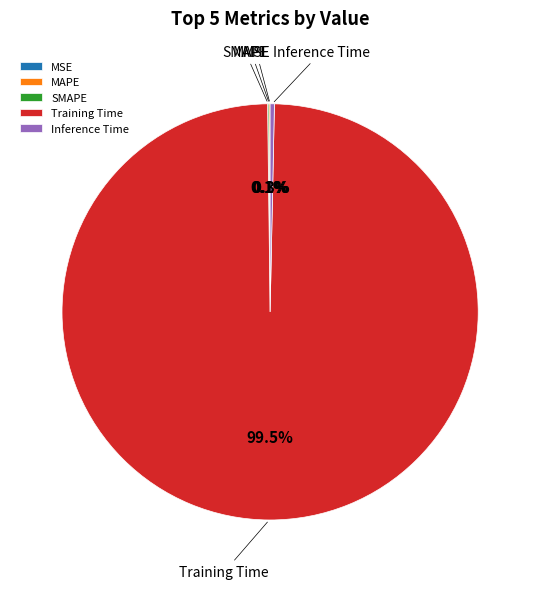

To the nearest percent, what is the average slice percentage?

20%